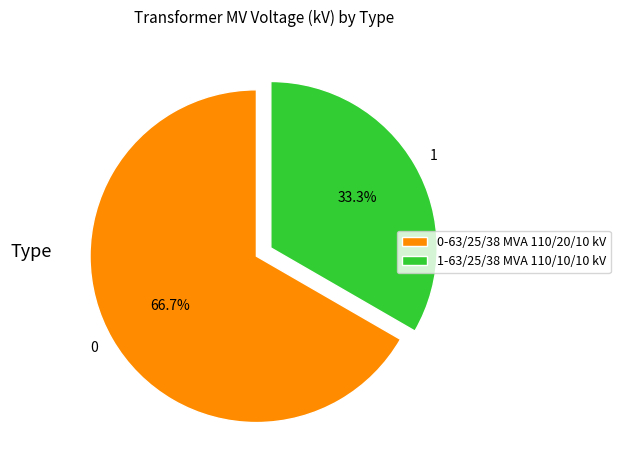

Which category accounts for the majority?

0-63/25/38 MVA 110/20/10 kV